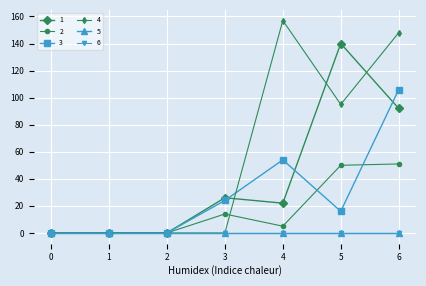

Does the chart have visible grid lines?

Yes